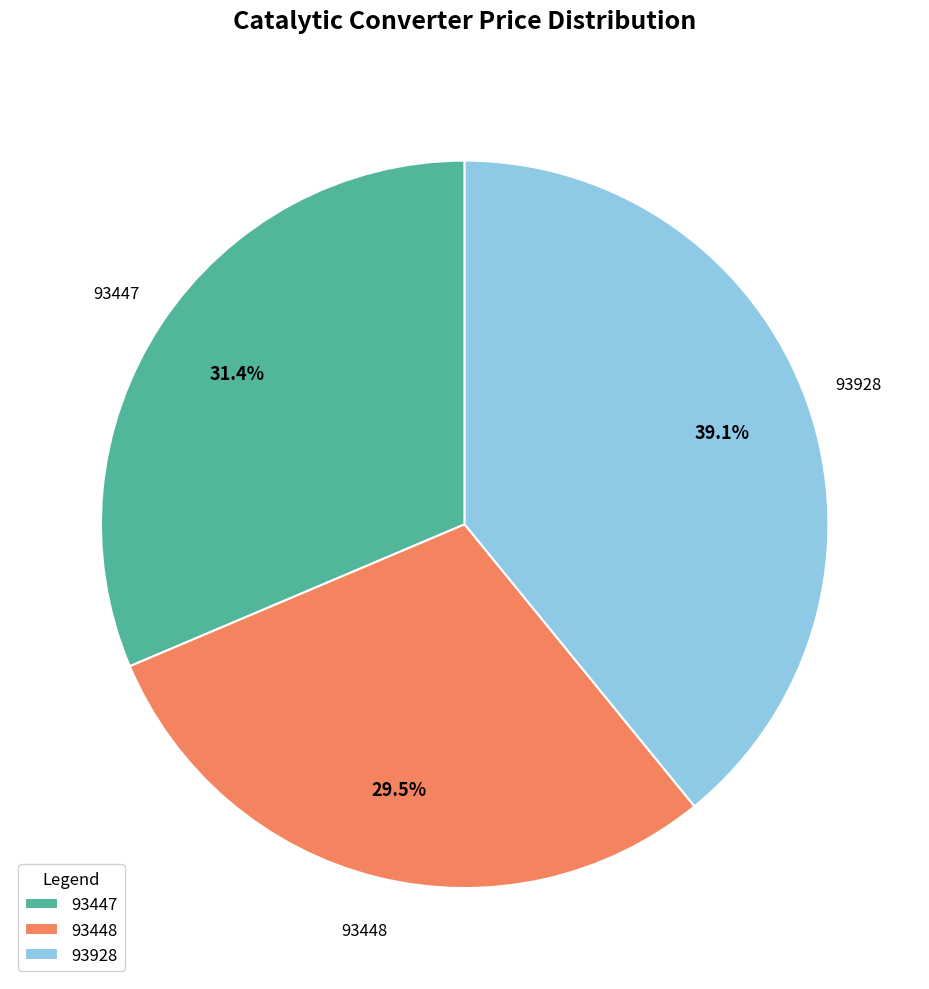

The 93928 slice represents 44% of the pie. True or false?

False